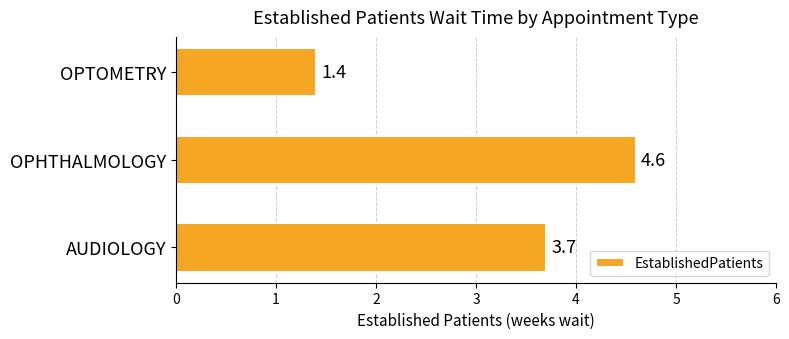

Rank the categories by value from lowest to highest.

OPTOMETRY, AUDIOLOGY, OPHTHALMOLOGY